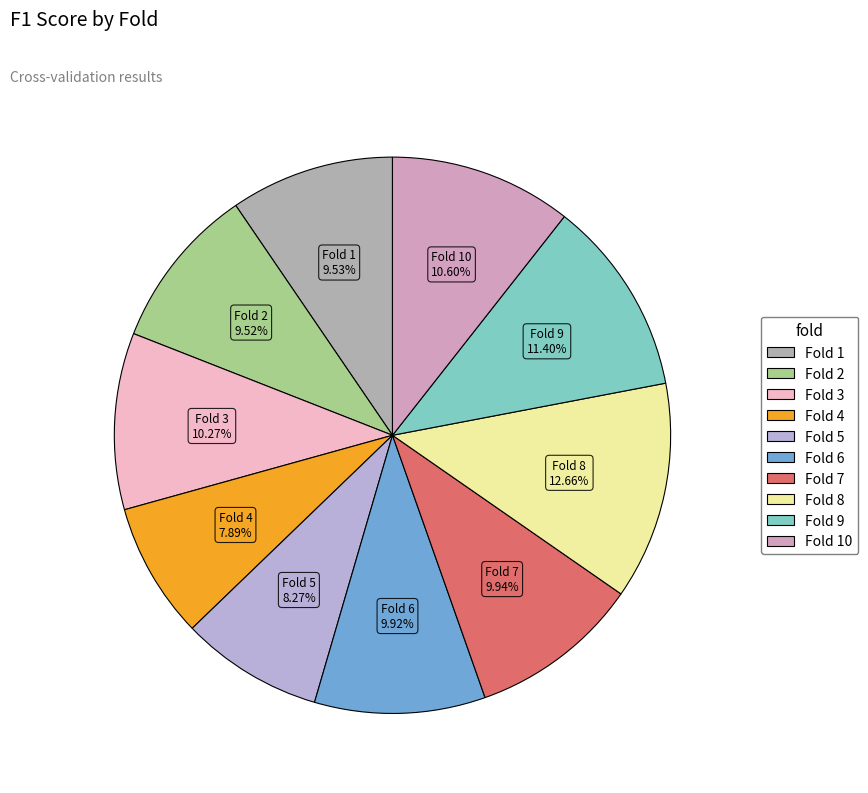

Count the number of slices in the pie.

10